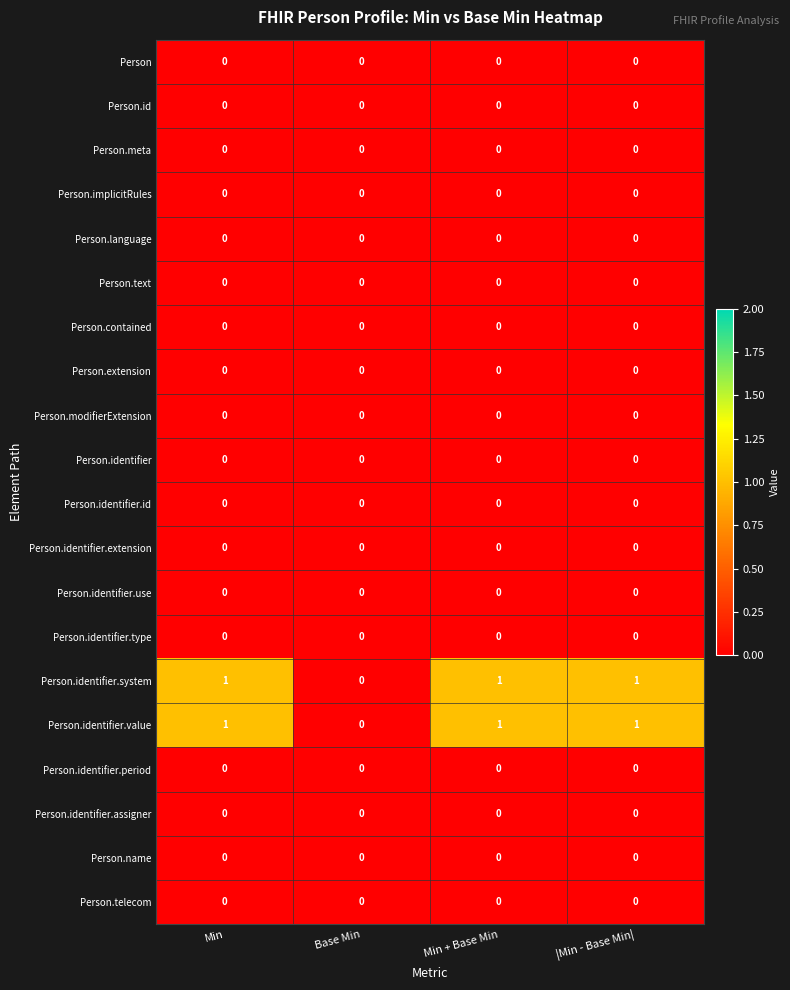

Is the value of Person.identifier.type at Base Min greater than the value of Person.identifier.system at Min?

No